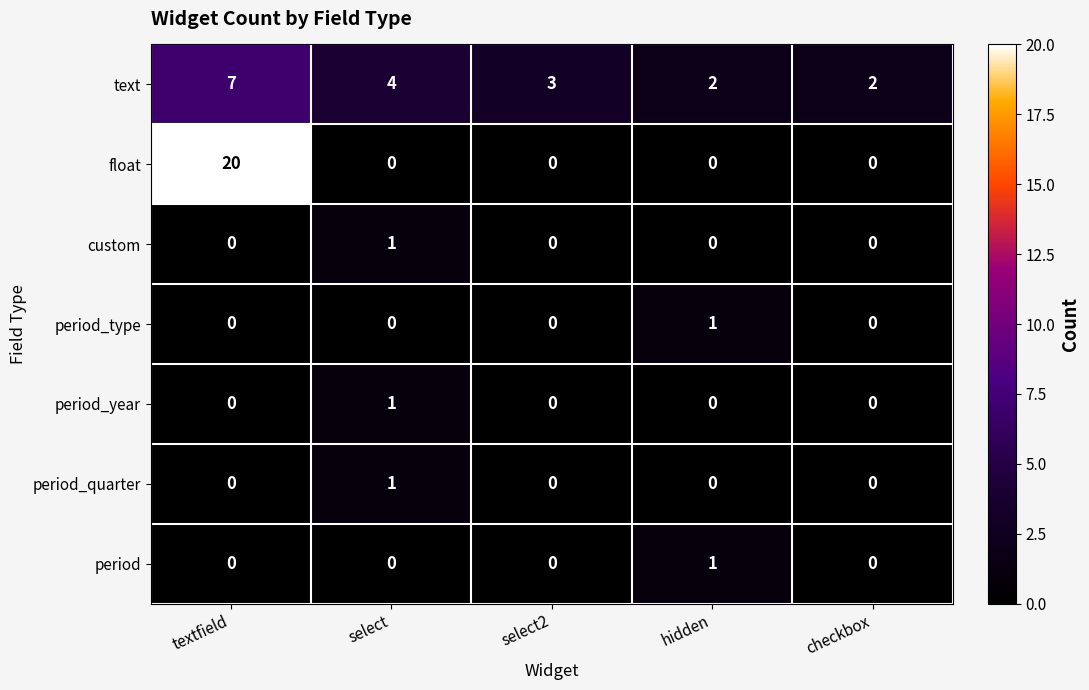

What is the maximum value shown in the chart?

20